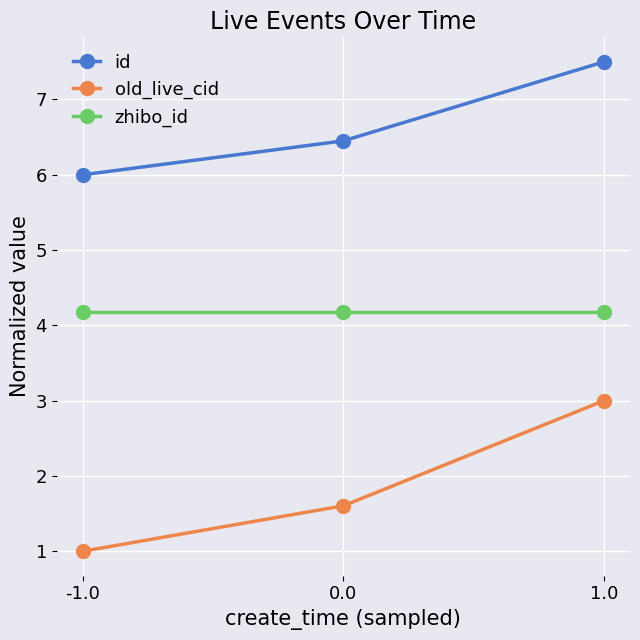

Does the chart display data point markers on the line(s)?

Yes